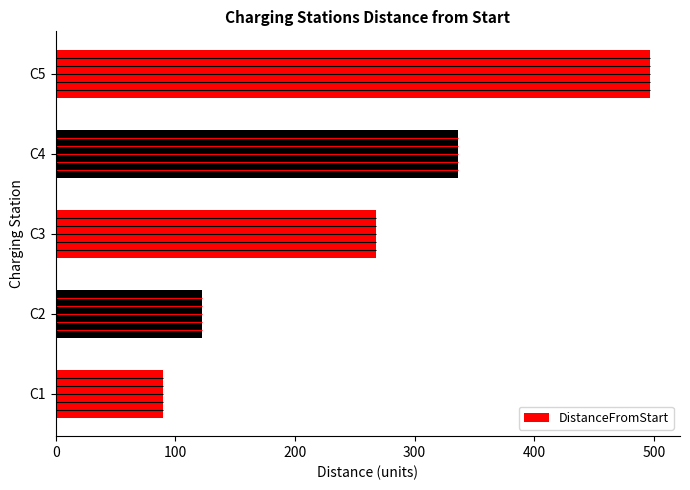

Which label corresponds to the largest value in the chart?

C5